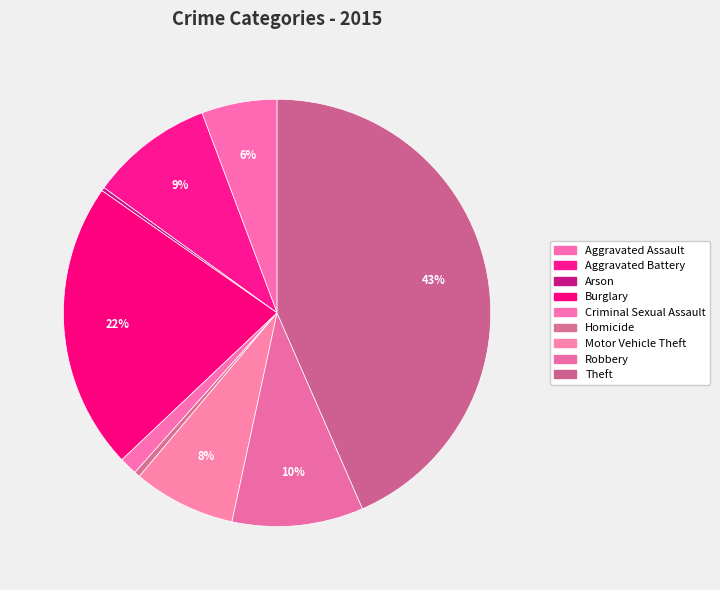

Is it true that Burglary is 22% of the pie?

True